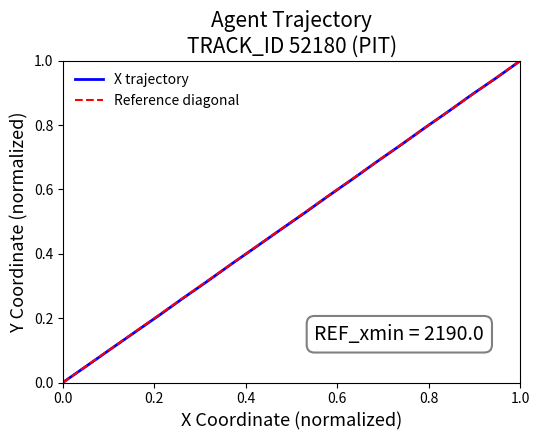

At which label does X trajectory reach its peak?

1.0